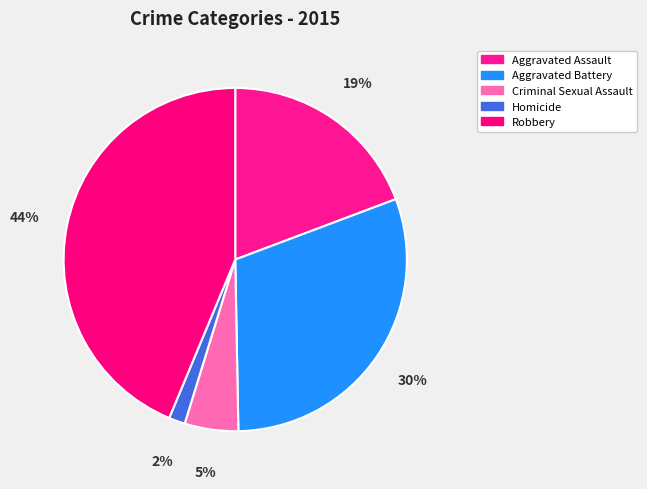

Does Criminal Sexual Assault account for over 50% of the chart?

No